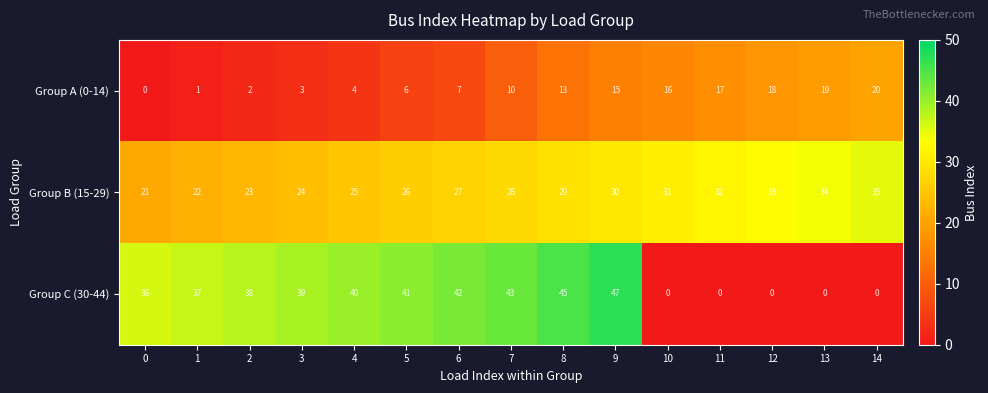

List the series in order of their peak value, highest first.

Group C (30-44), Group B (15-29), Group A (0-14)